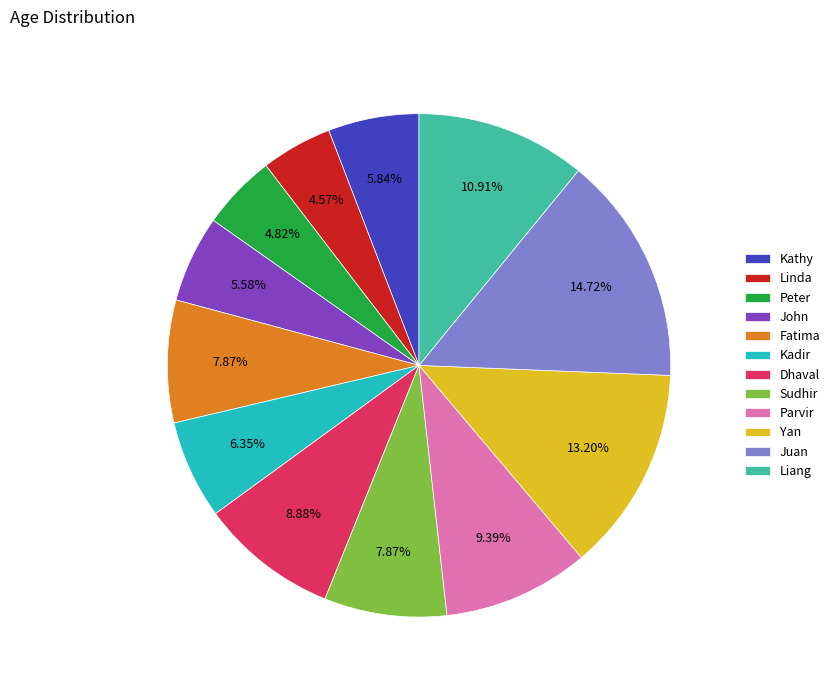

Is there any slice that represents more than half of the pie?

No